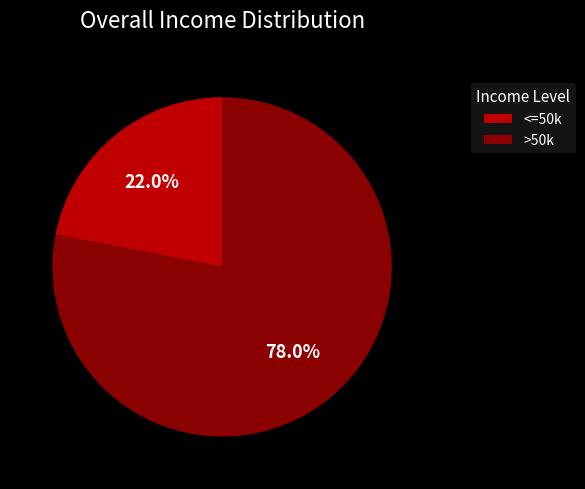

What percentage do <=50k and >50k together represent?

100.0%